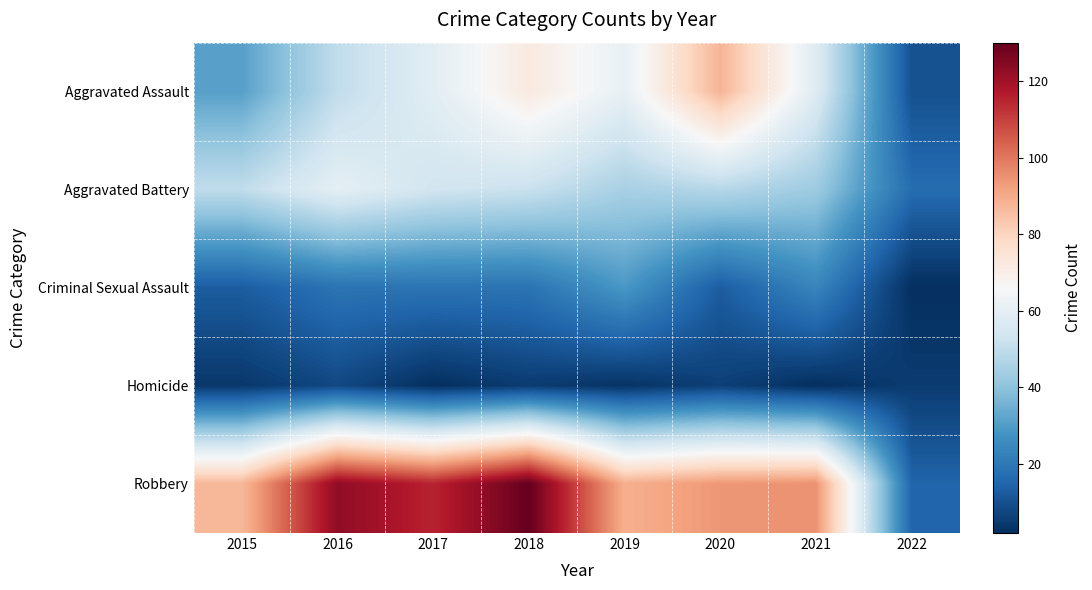

List the series in order of their peak value, lowest first.

Homicide, Criminal Sexual Assault, Aggravated Battery, Aggravated Assault, Robbery